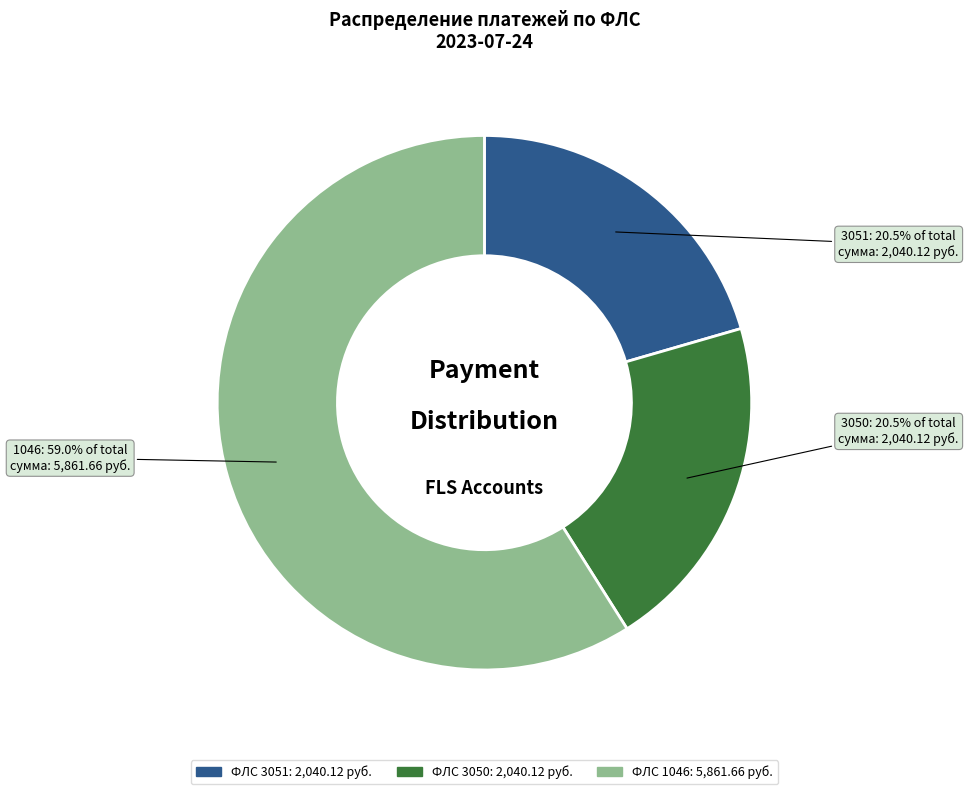

Between 3051 and 1046, which is larger?

1046